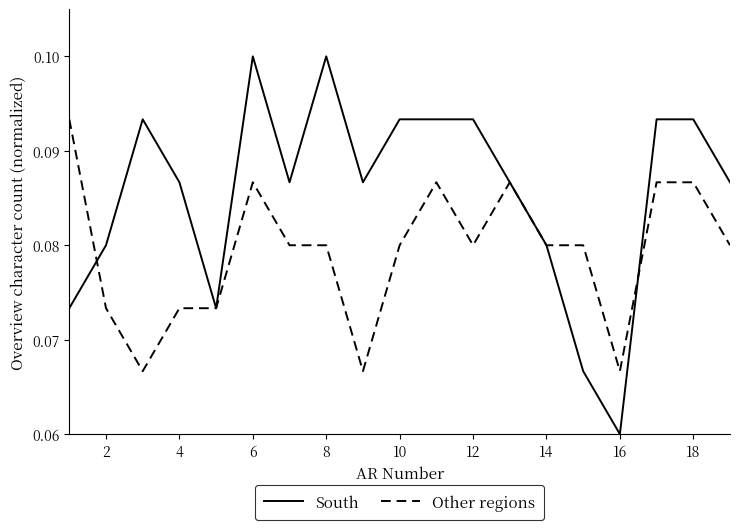

Which series has the largest total across all categories?

South